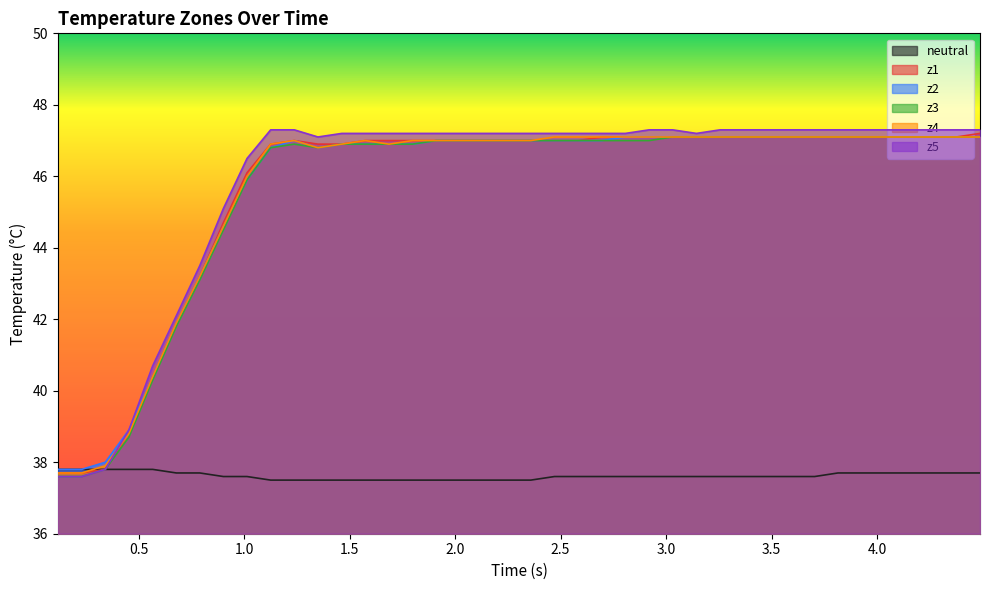

What is the minimum value for z2?

37.8